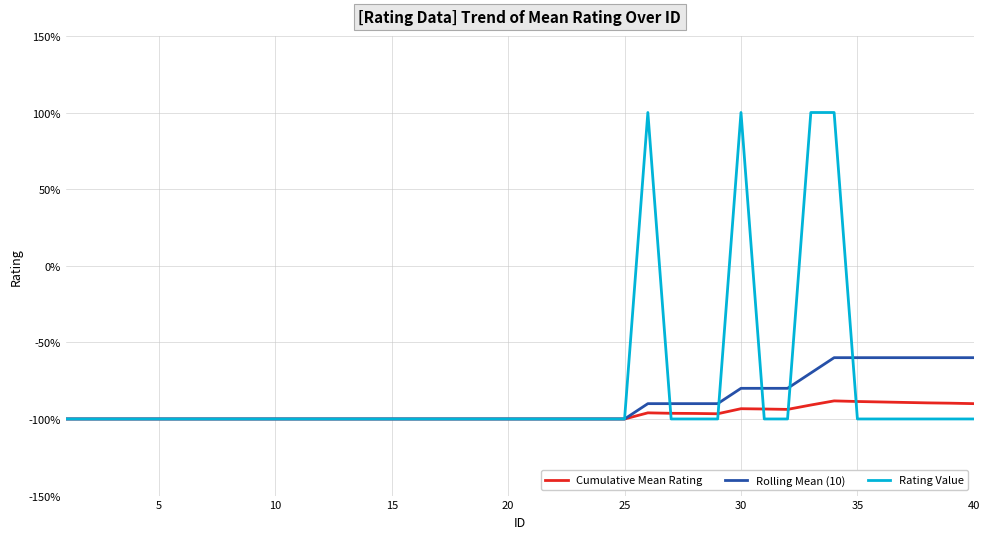

True or false: Cumulative Mean Rating has more than 0 points higher than both neighbors.

True